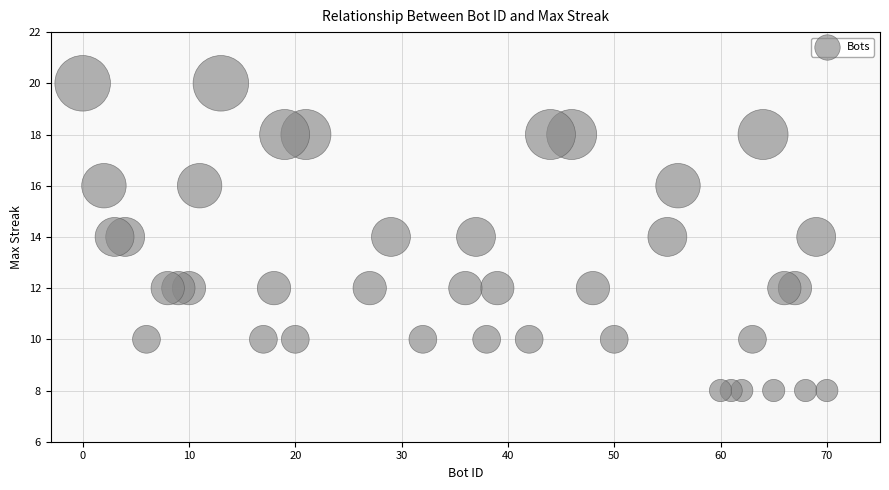

What is the range of Y values (max minus min)?

12